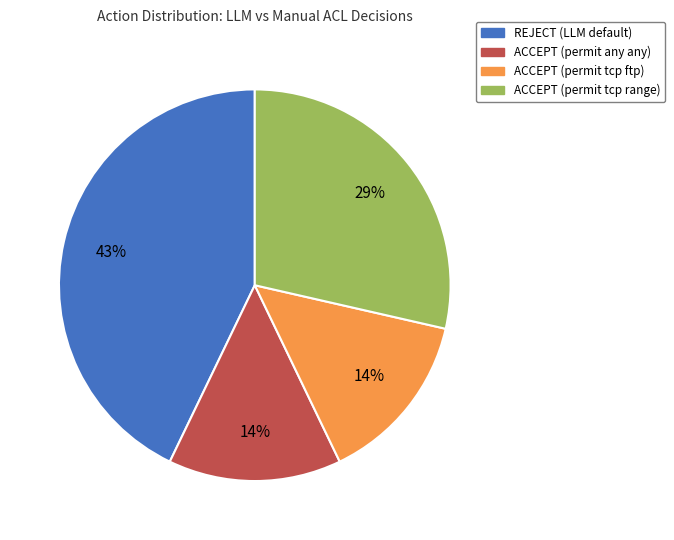

Do ACCEPT (permit any any) and ACCEPT (permit tcp ftp) together represent more than half of the pie?

No